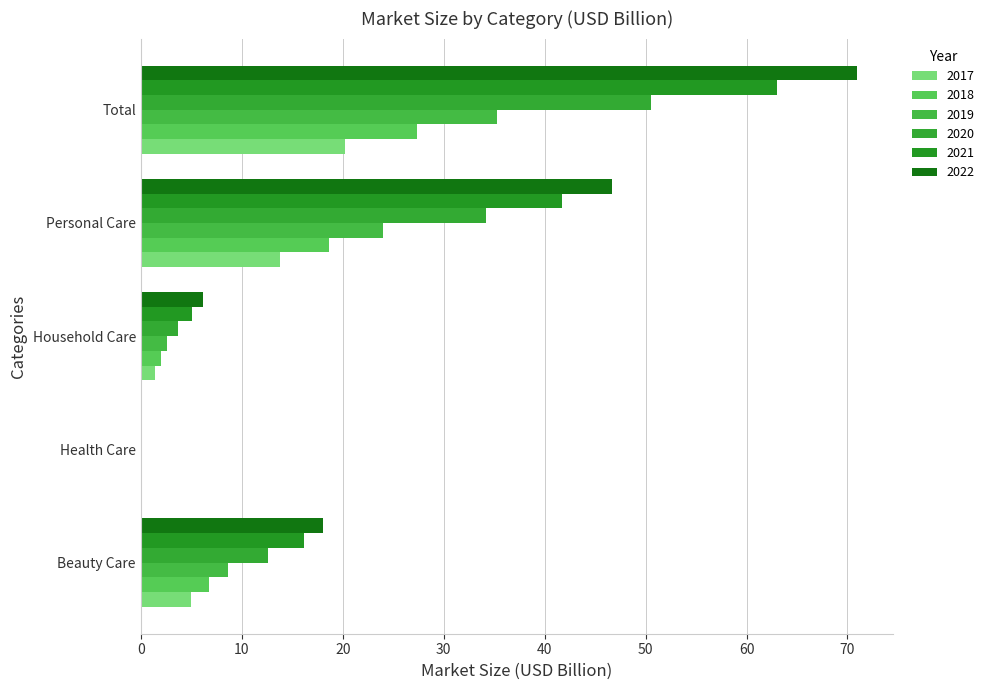

How many data points in 2017 are above 4?

3